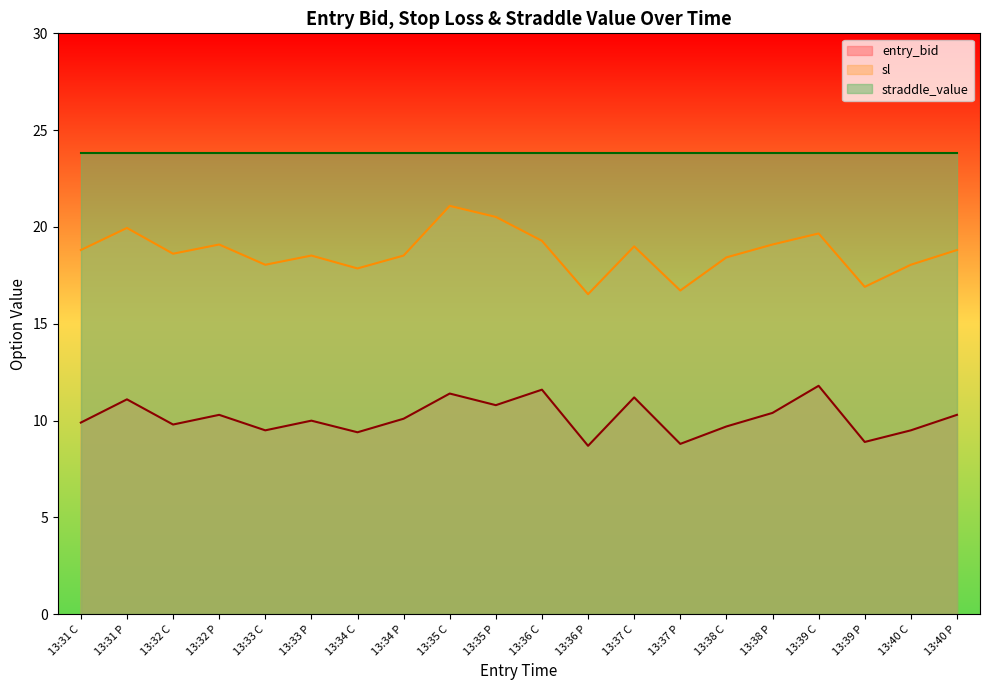

Where is entry_bid nearest to the value 10?

13:33 P